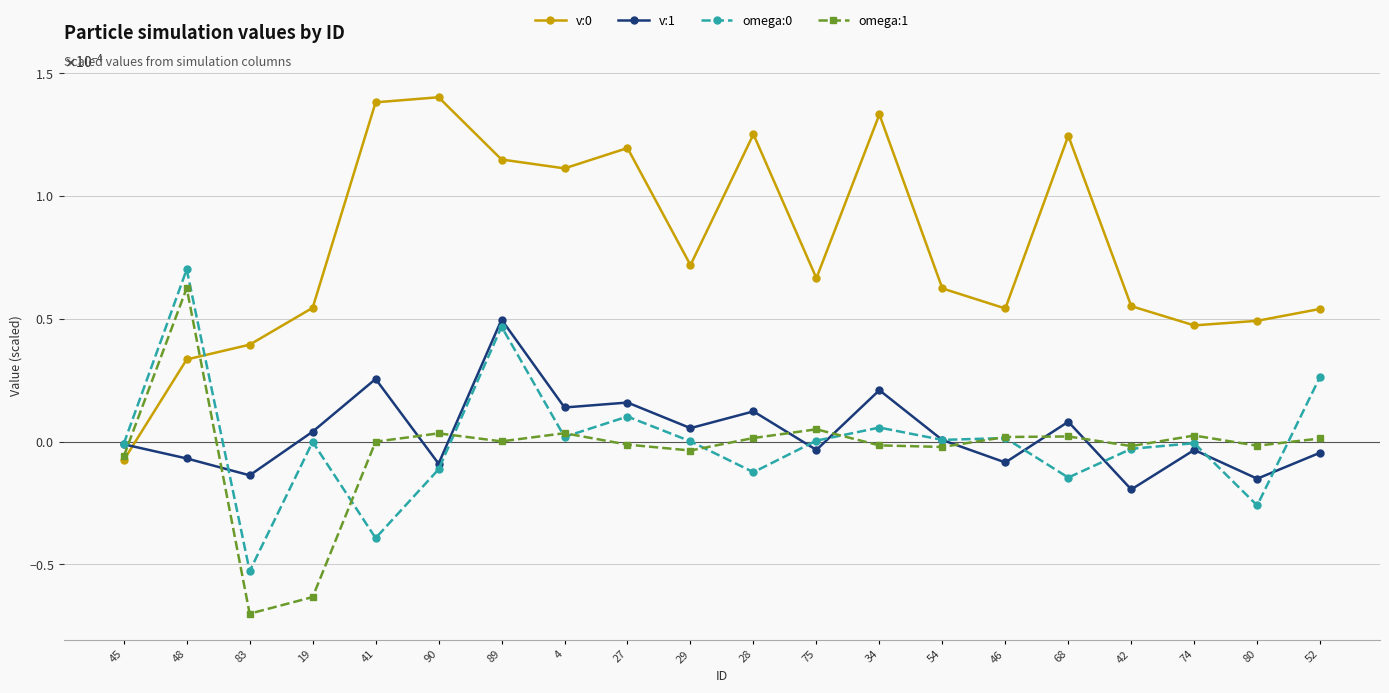

How many values in the omega:1 series are below 0?

10